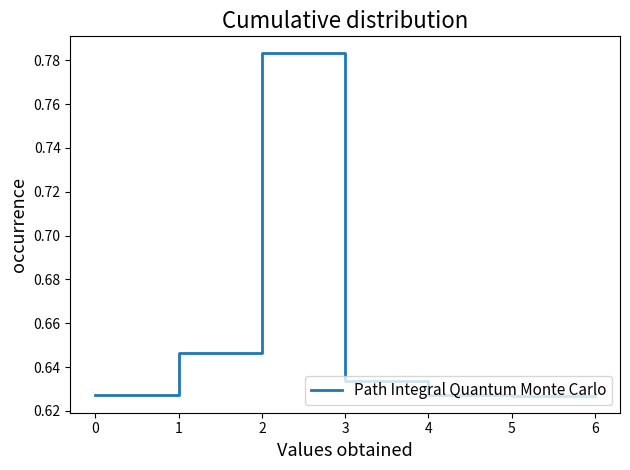

True or false: the data has more than 0 interior local peaks.

True